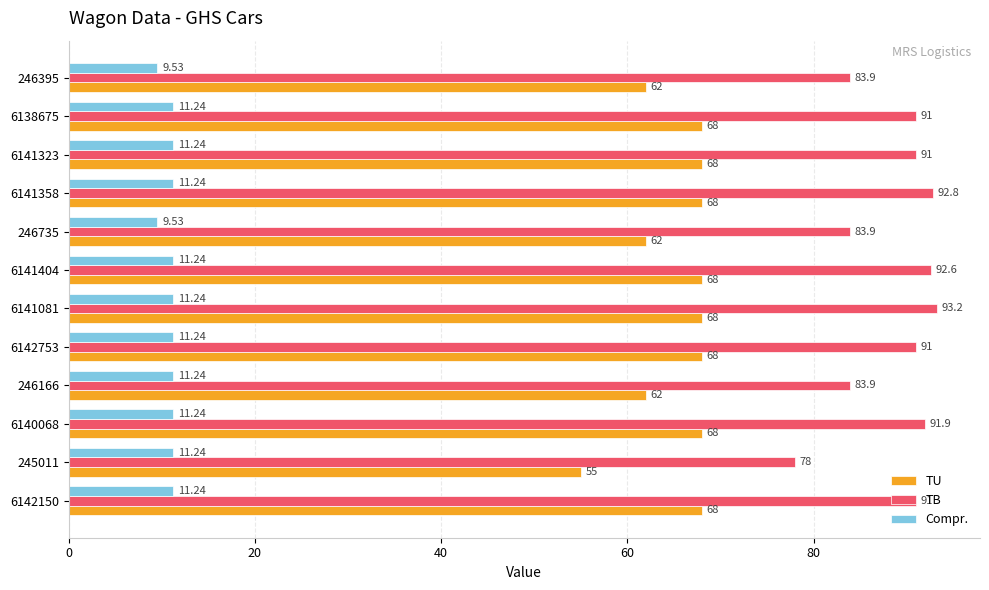

Between 6140068 and 6141358, which series saw the biggest shift?

TB